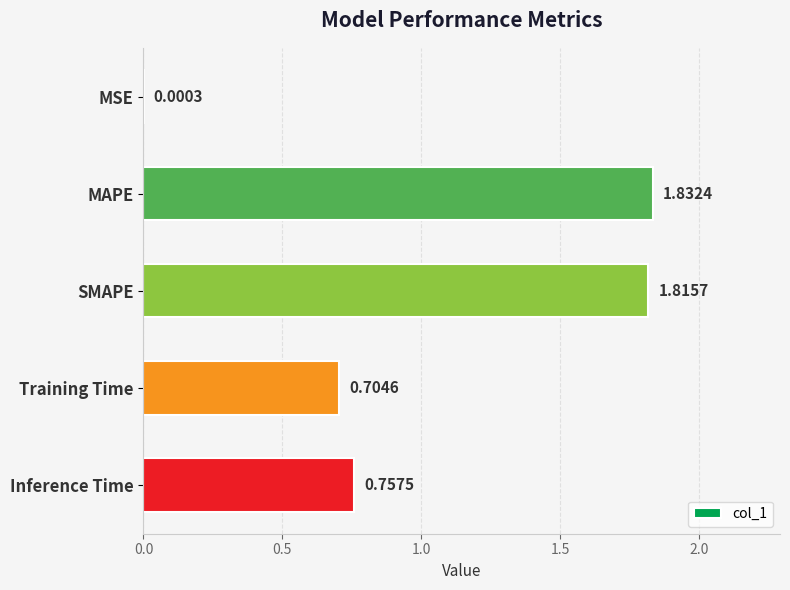

Count the number of data series in this chart.

1